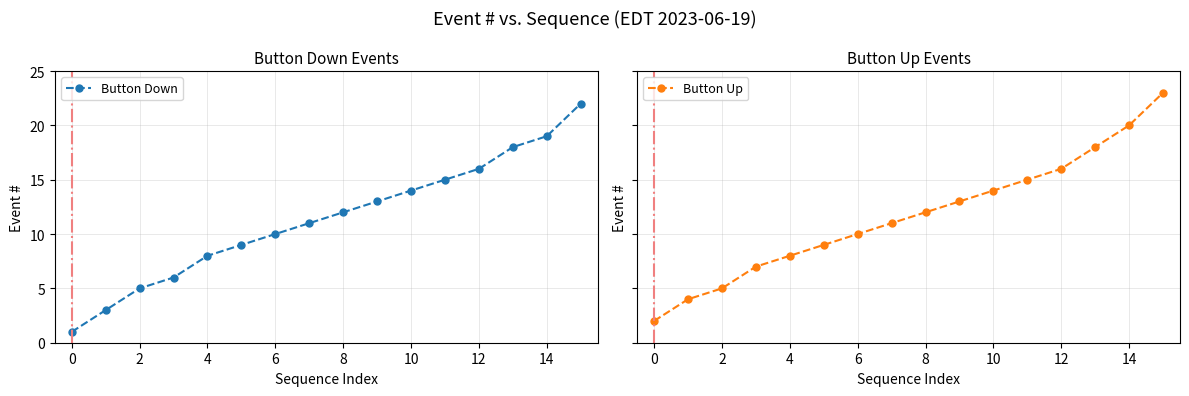

Is it true that Button Down equals 7 at 2?

False